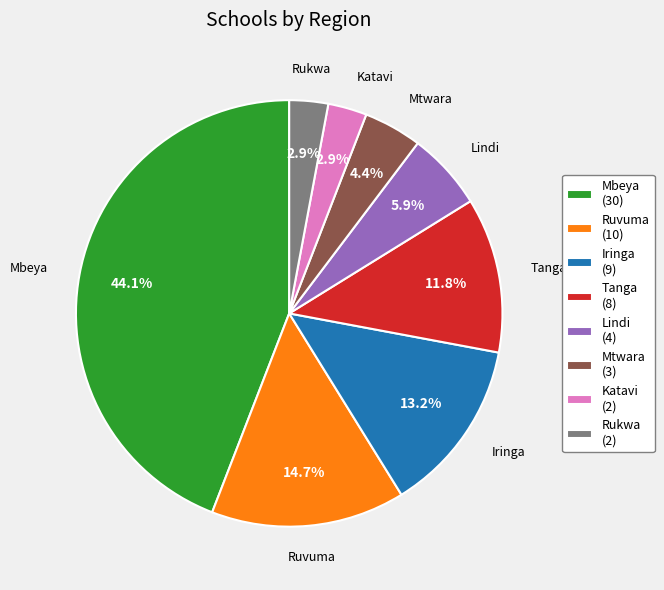

Is the sum of Tanga and Katavi greater than half?

No